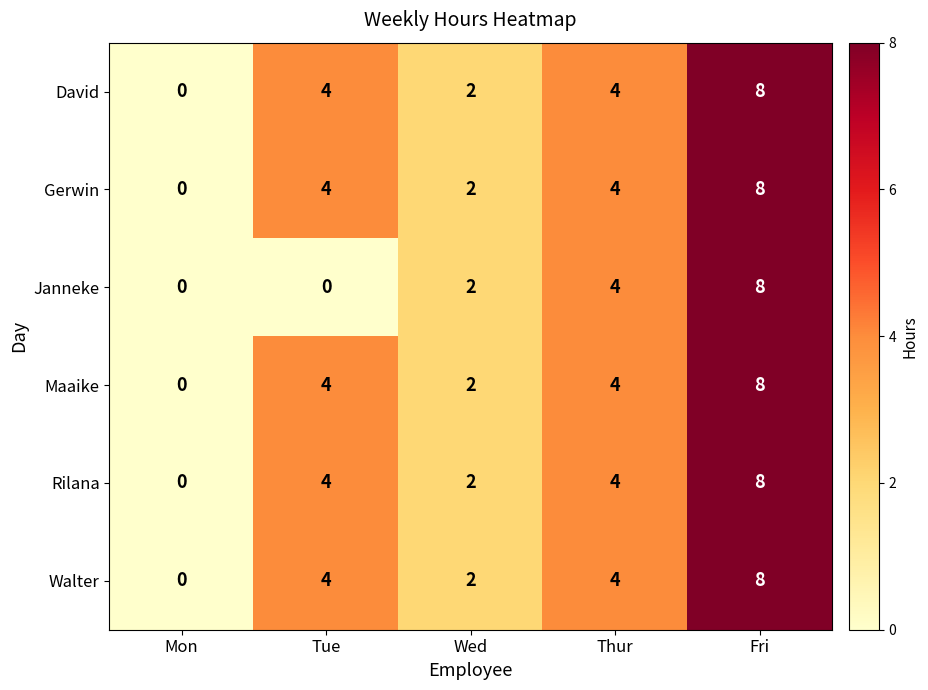

Reading left to right, list all the values displayed in this chart.

David: 0	4	2	4	8
Gerwin: 0	4	2	4	8
Janneke: 0	0	2	4	8
Maaike: 0	4	2	4	8
Rilana: 0	4	2	4	8
Walter: 0	4	2	4	8